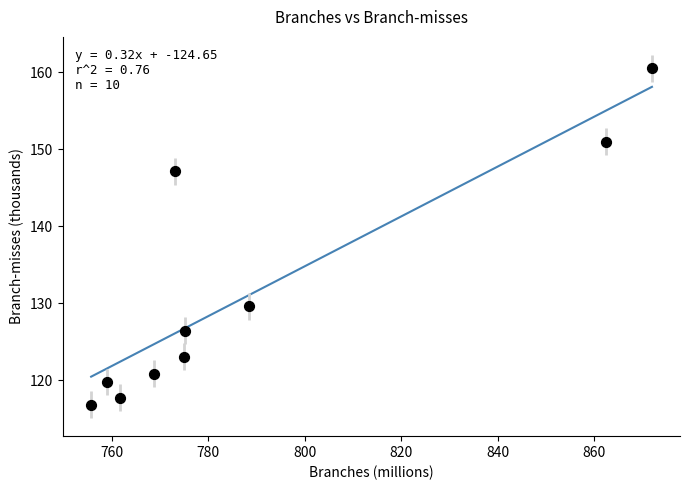

What is the range of X values (max minus min)?

116.2